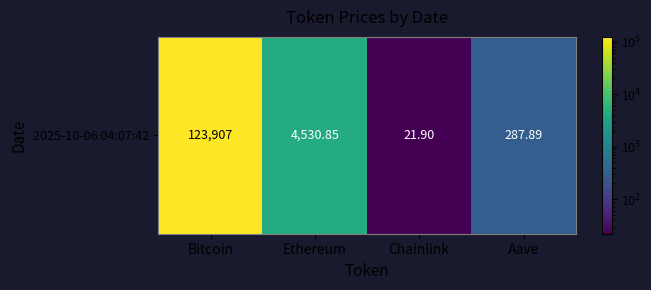

The value at Aave is 69.5. True or false?

False